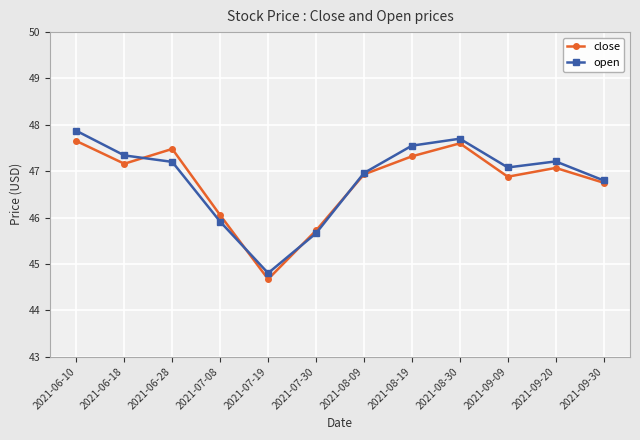

Is the value of close at 2021-08-19 greater than the value of open at 2021-08-30?

No